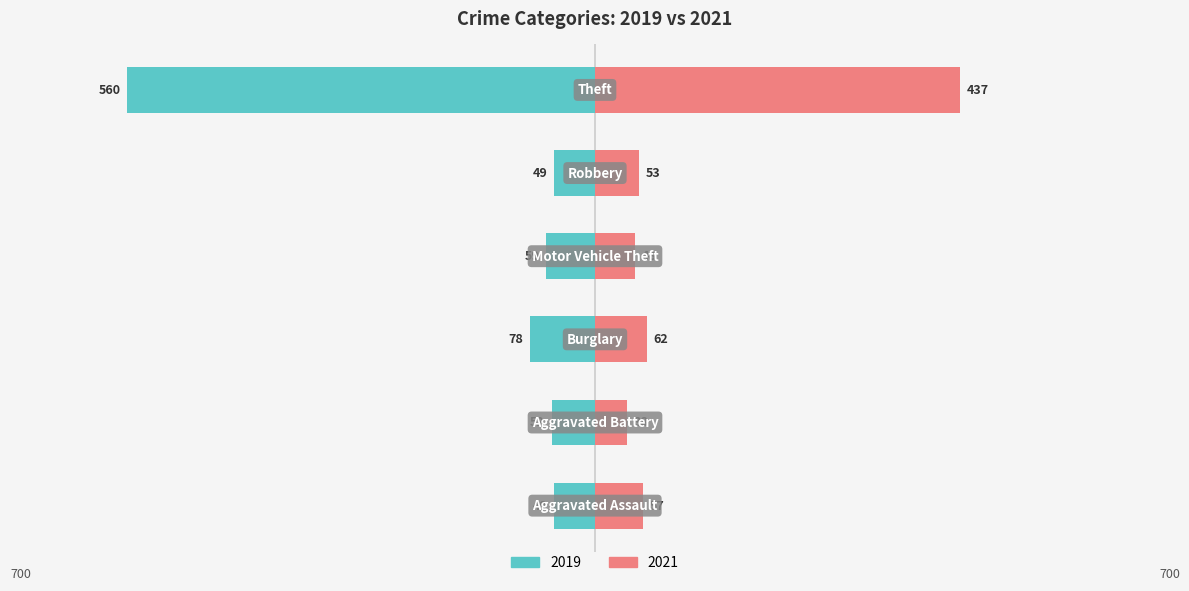

Reading left to right, extract all data points from this chart.

2019: -49	-52	-78	-59	-49	-560
2021: 57	38	62	48	53	437